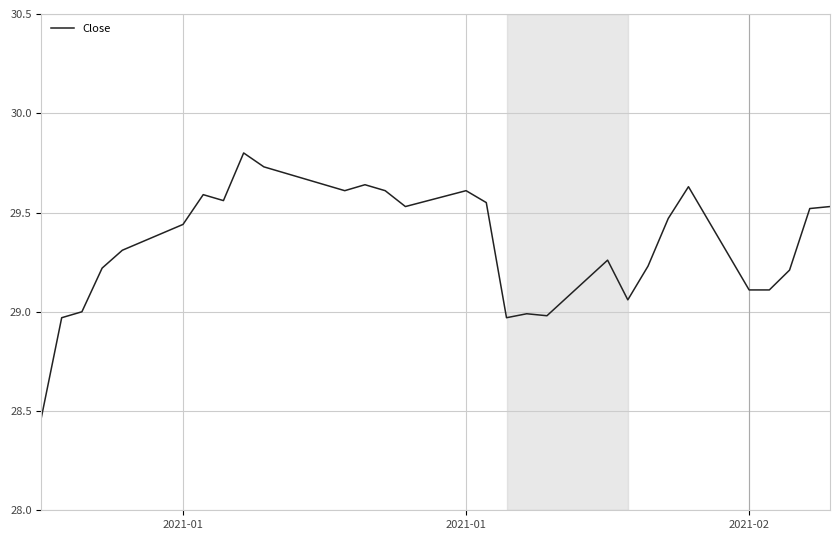

What is the difference between the maximum and minimum values?

1.3